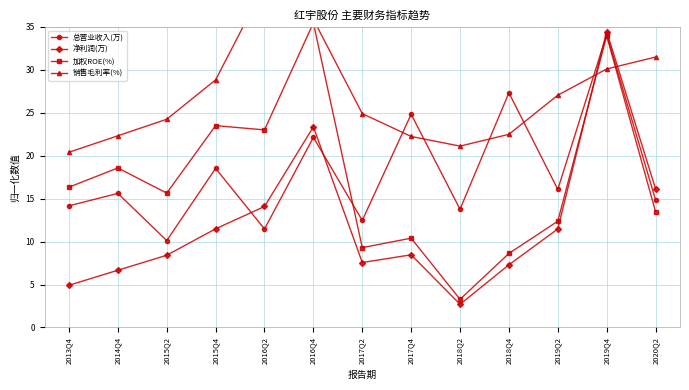

Where do 加权ROE(%) and 总营业收入(万) first cross each other?

2016Q4 and 2017Q2